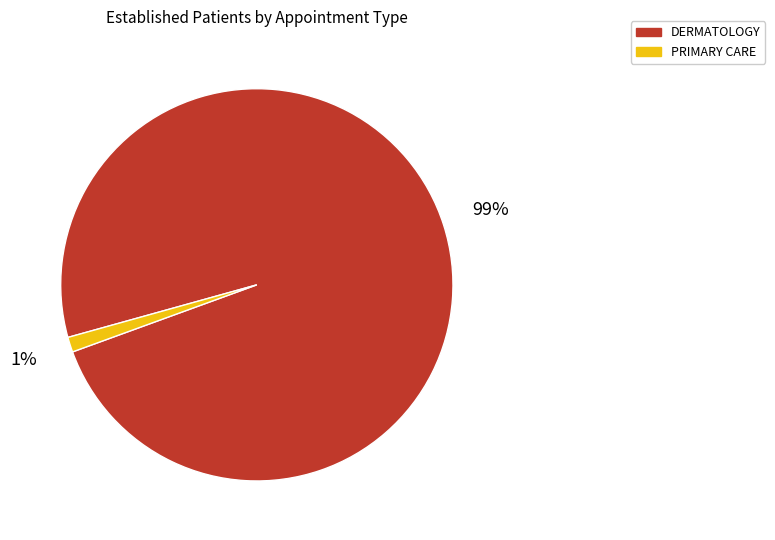

Between PRIMARY CARE and DERMATOLOGY, which is larger?

DERMATOLOGY